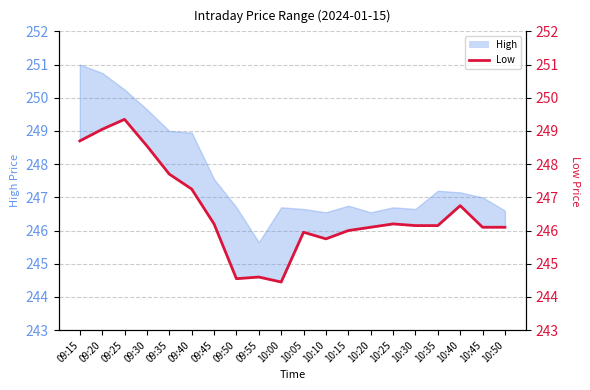

How many values are below 246?

5